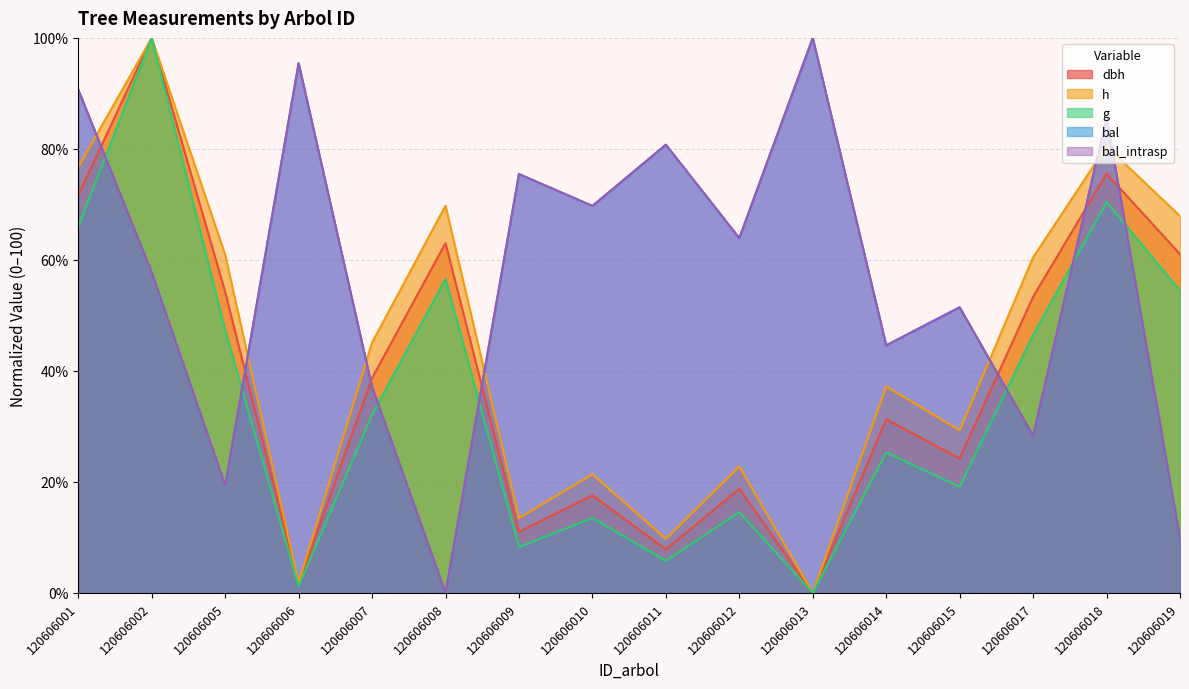

How many data points in h are above 45?

8